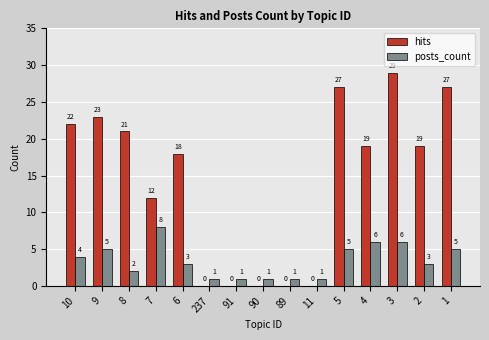

At which label does hits first exceed 19?

10